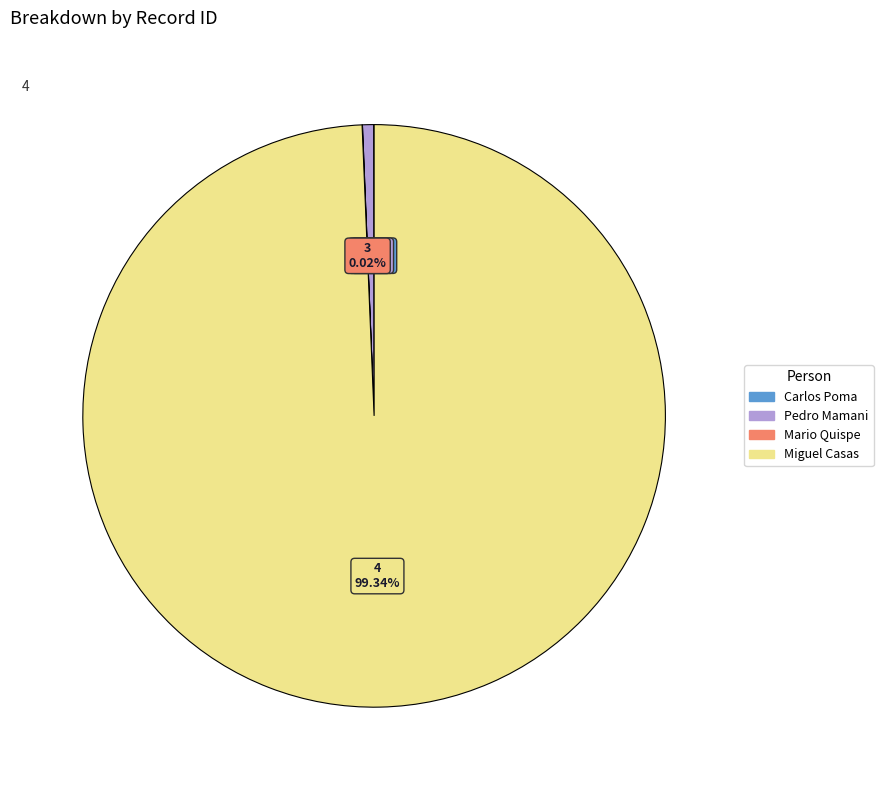

Which category has the biggest portion of the pie?

Miguel Casas